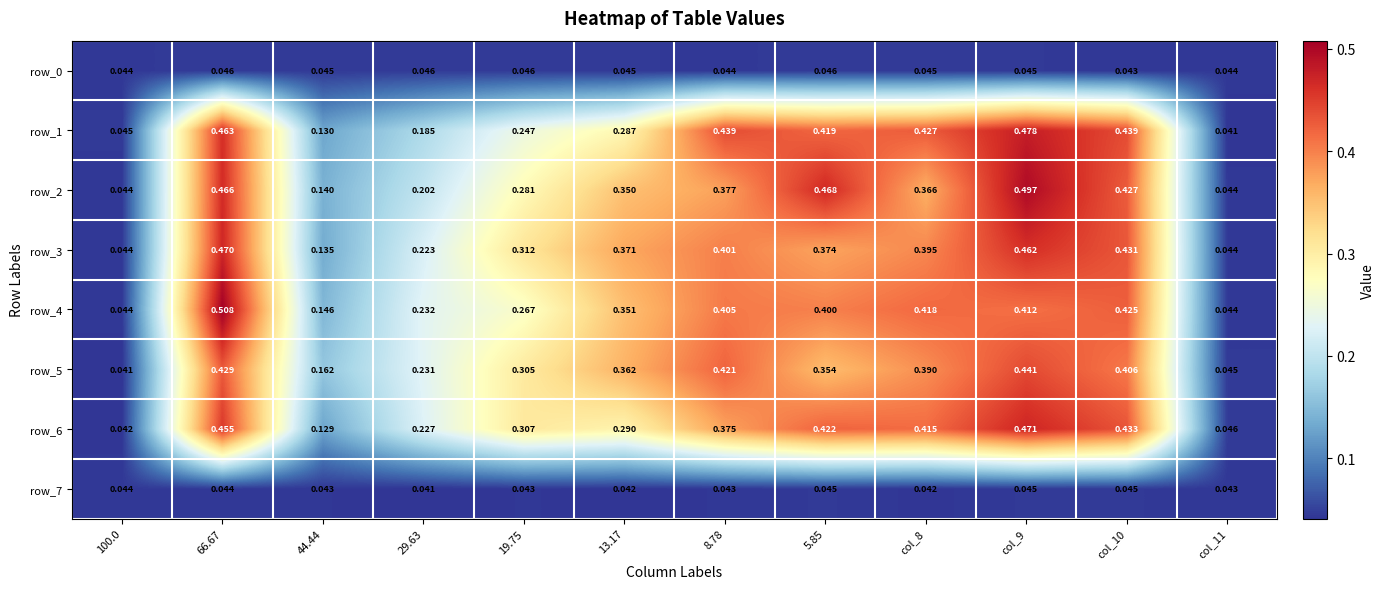

Which series has the largest total across all categories?

row_2